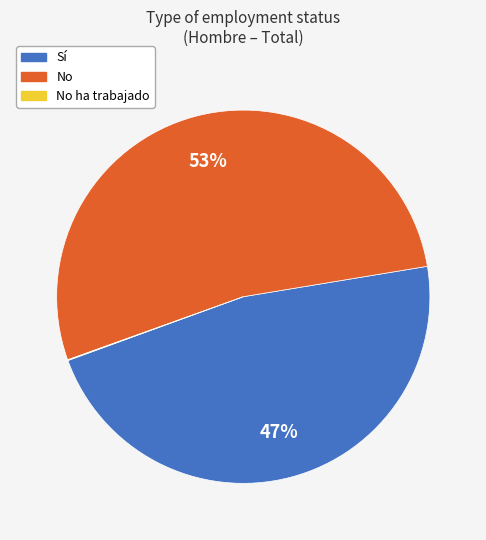

To the nearest percent, what is the average slice percentage?

33%